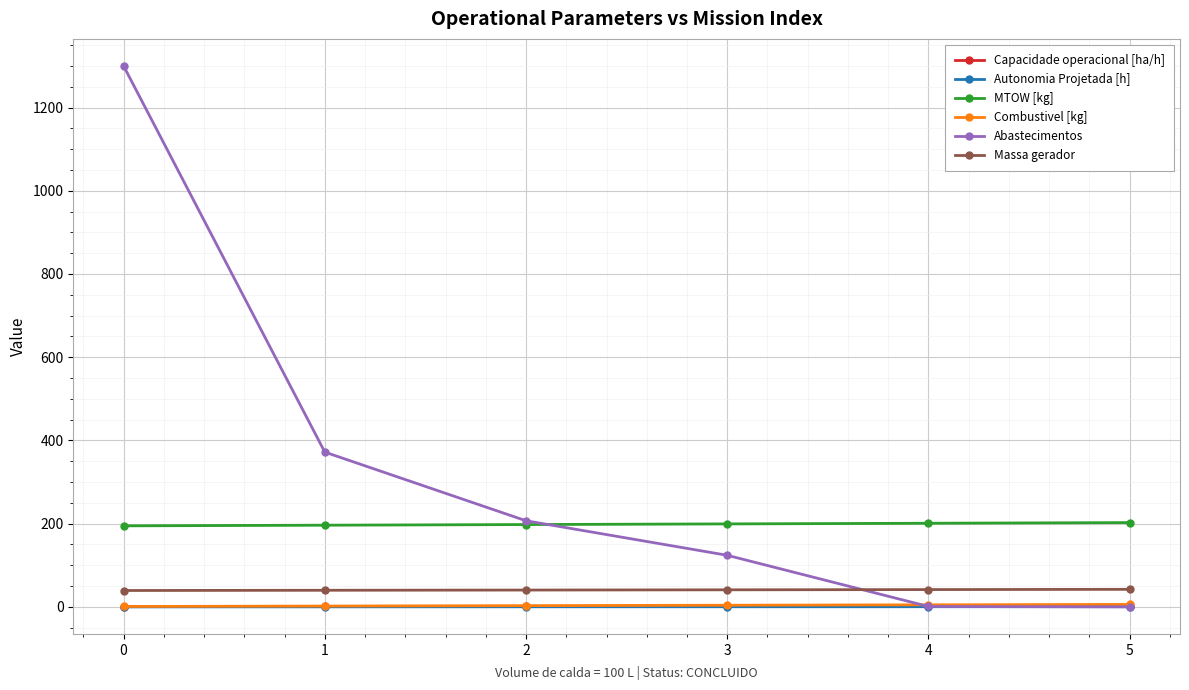

What is the total value across all series at 2?

449.9